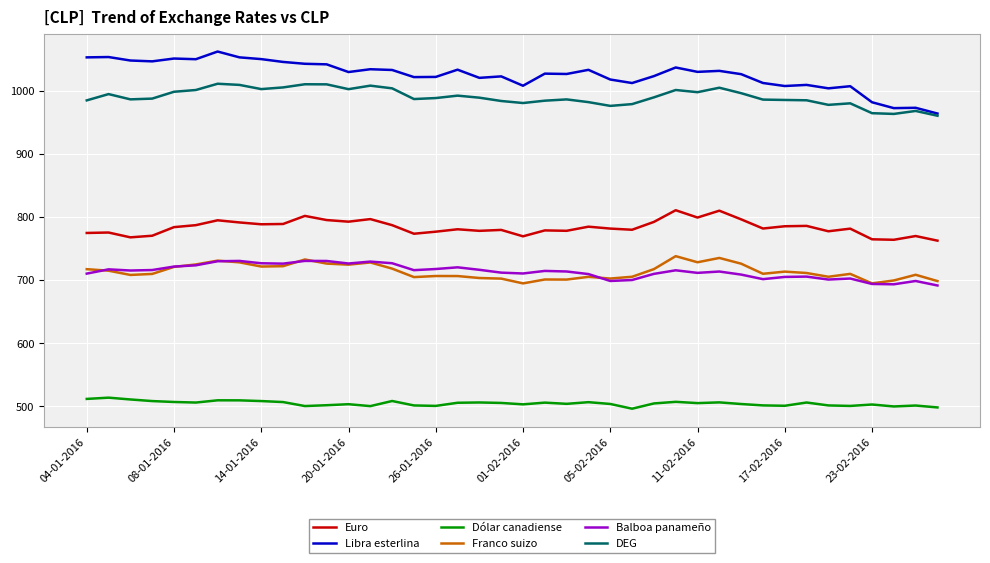

Which series has the largest total across all categories?

Libra esterlina